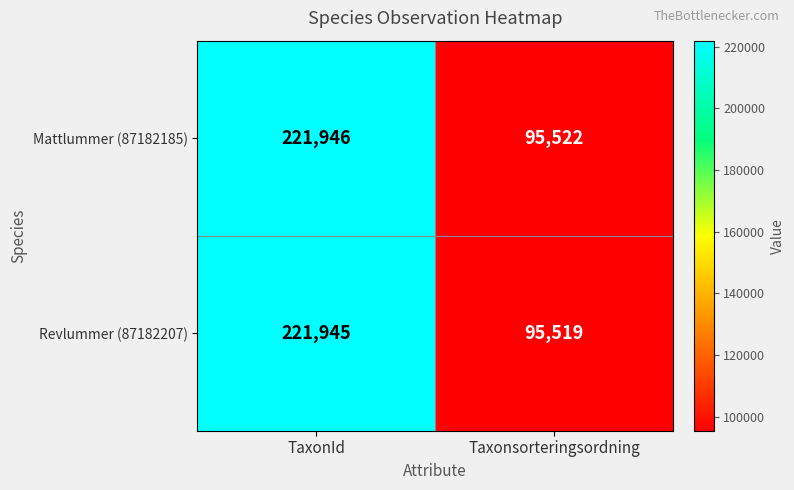

What is the minimum value shown in the chart?

95519